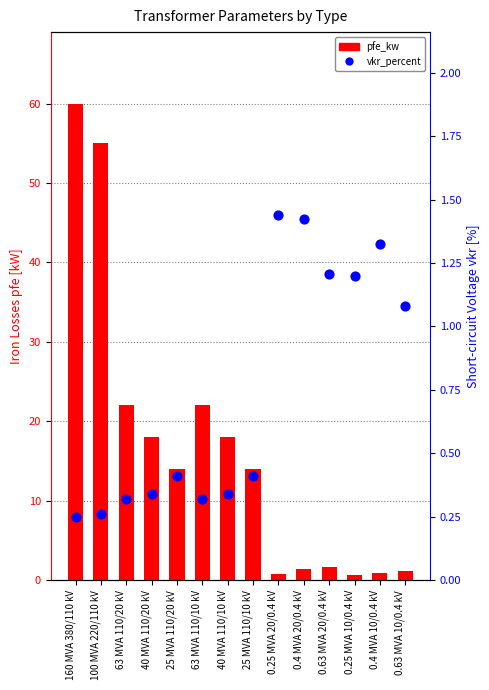

At which category is the sum across all series the highest?

160 MVA 380/110 kV